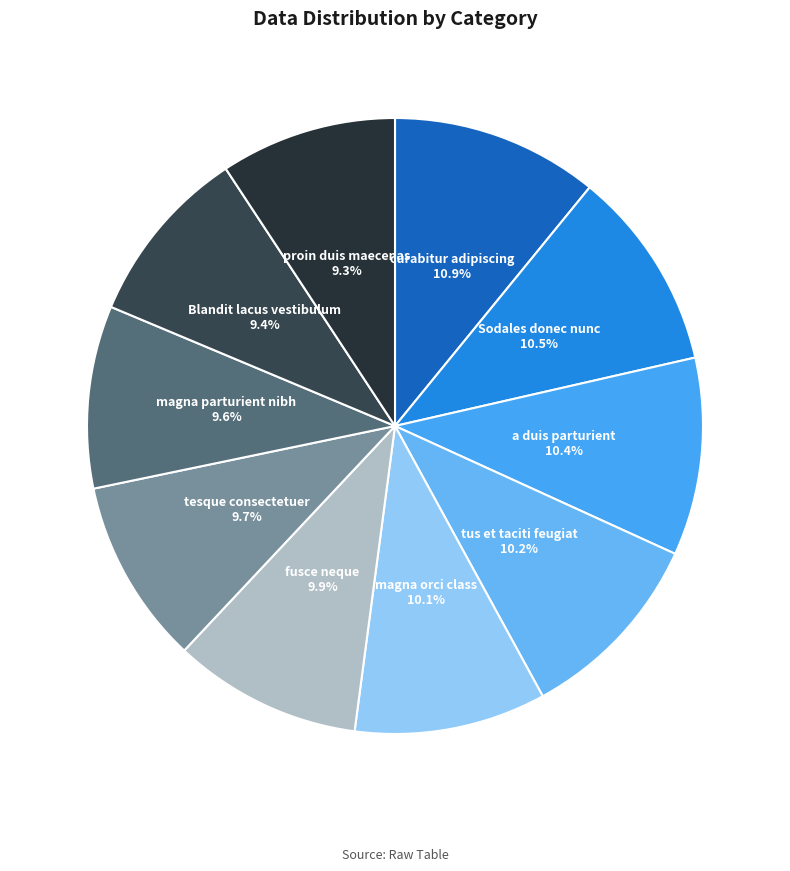

Between tus et taciti feugiat and Blandit lacus vestibulum, which is larger?

tus et taciti feugiat